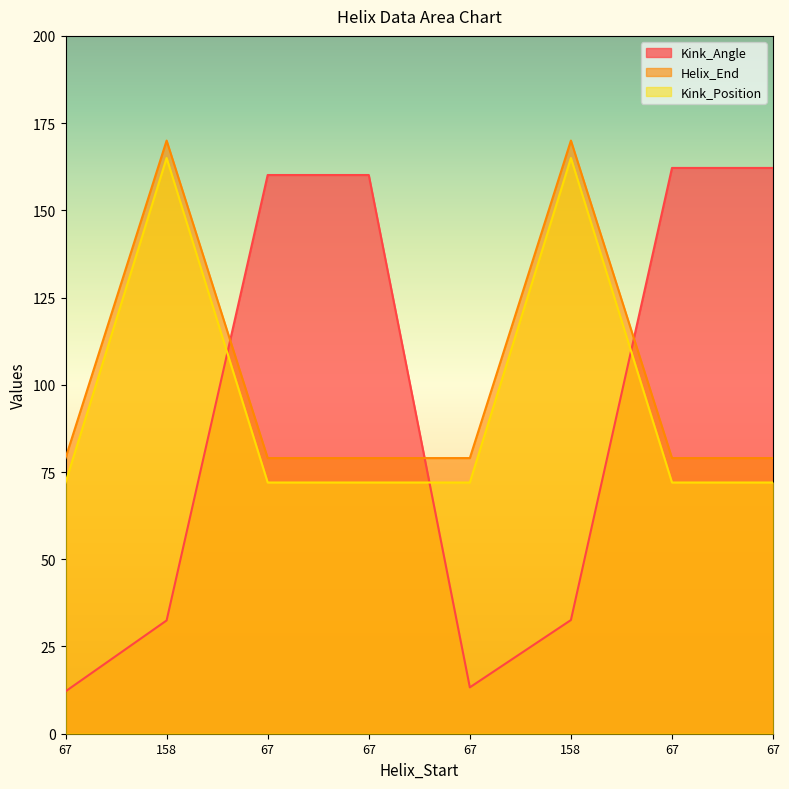

At 67, list the series in order from largest to smallest.

Helix_End, Kink_Position, Kink_Angle